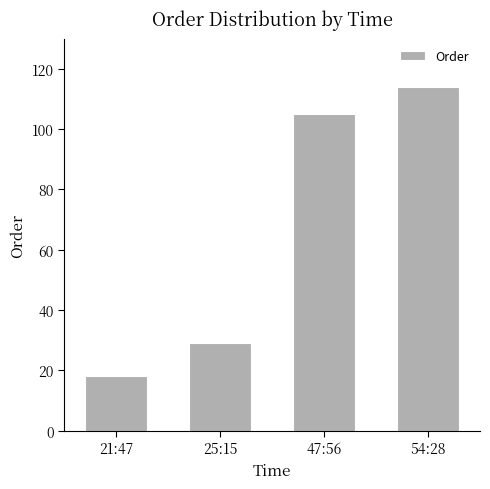

What is the sum of all values?

266